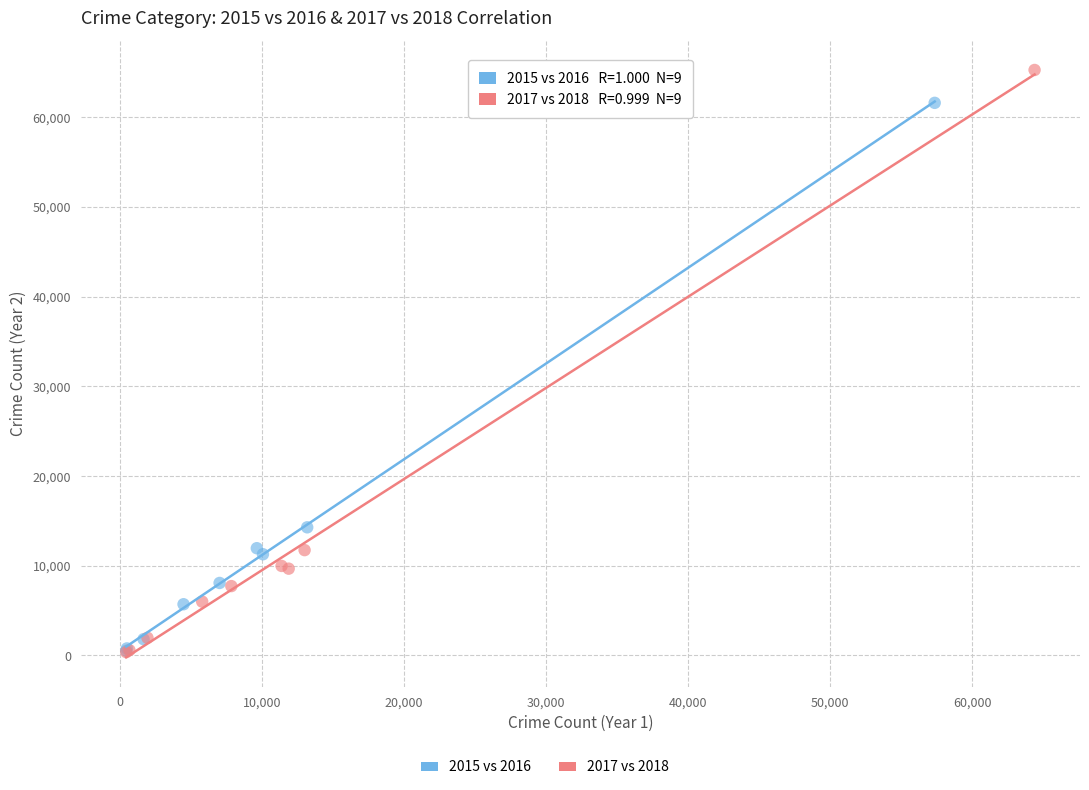

Which series reaches the maximum Y coordinate?

2017 vs 2018